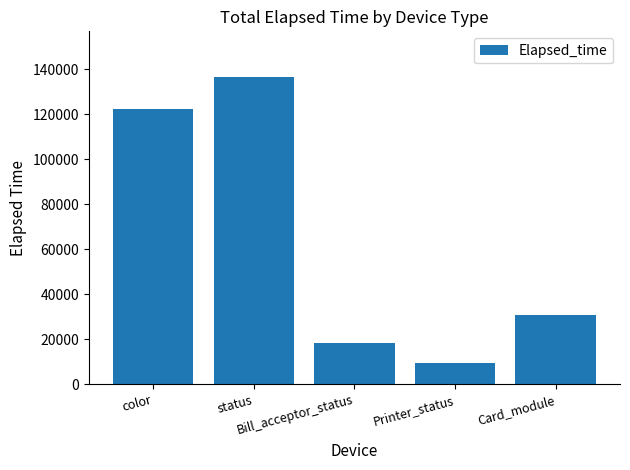

At which category does the chart reach its peak across all series?

status